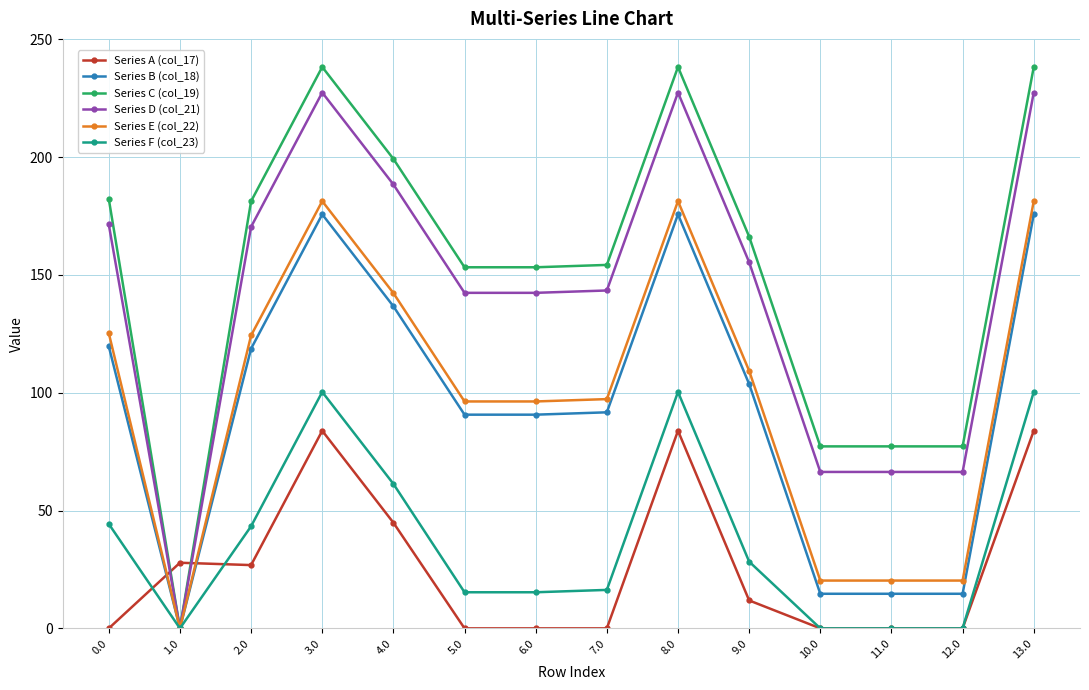

How many series are shown in this chart?

6